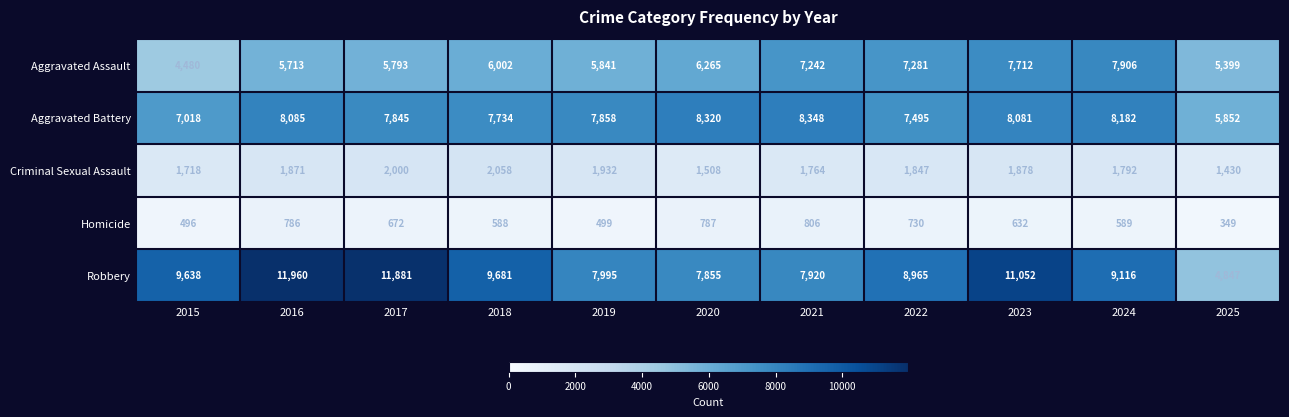

At 2016, list the series in order from smallest to largest.

Homicide, Criminal Sexual Assault, Aggravated Assault, Aggravated Battery, Robbery